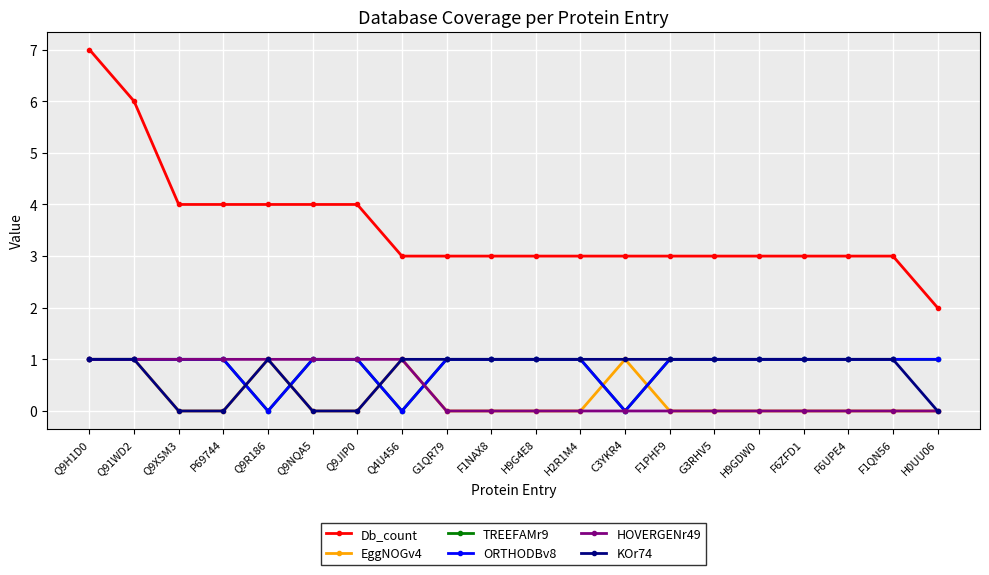

Is it true that KOr74 equals 2 at G1QR79?

False